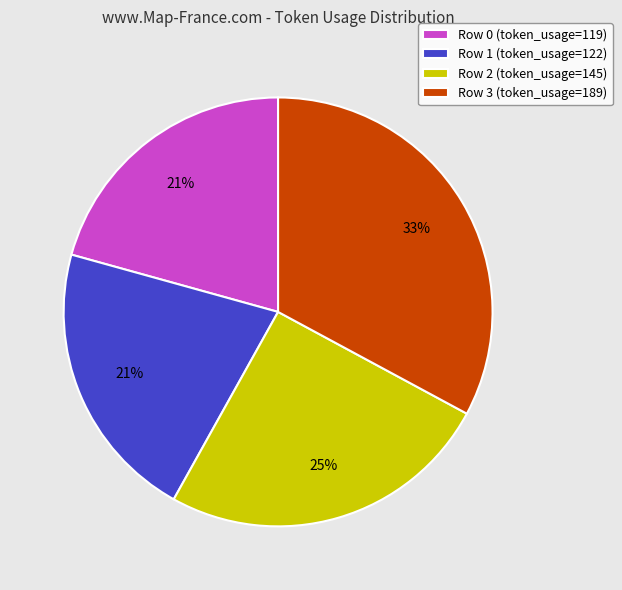

To the nearest percent, what percentage of the pie is Row 2?

25%